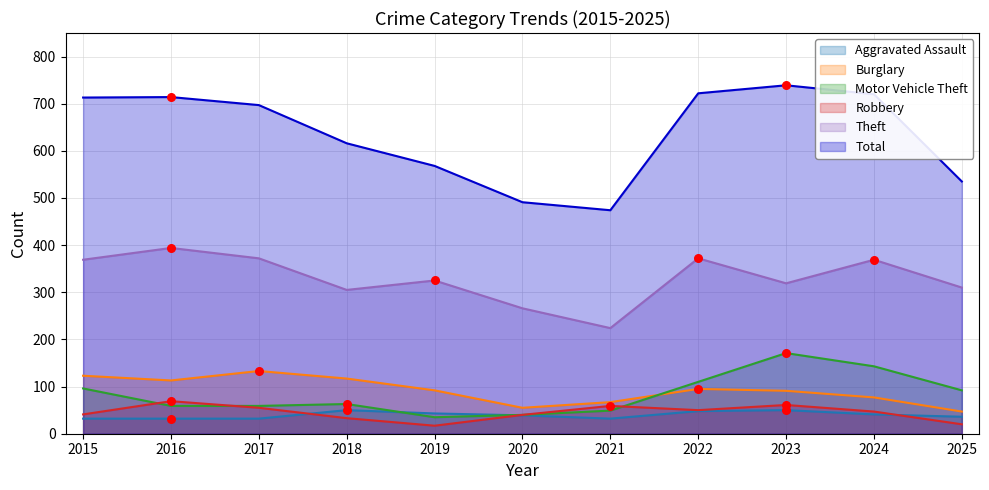

Which series reaches the minimum Y coordinate?

Robbery